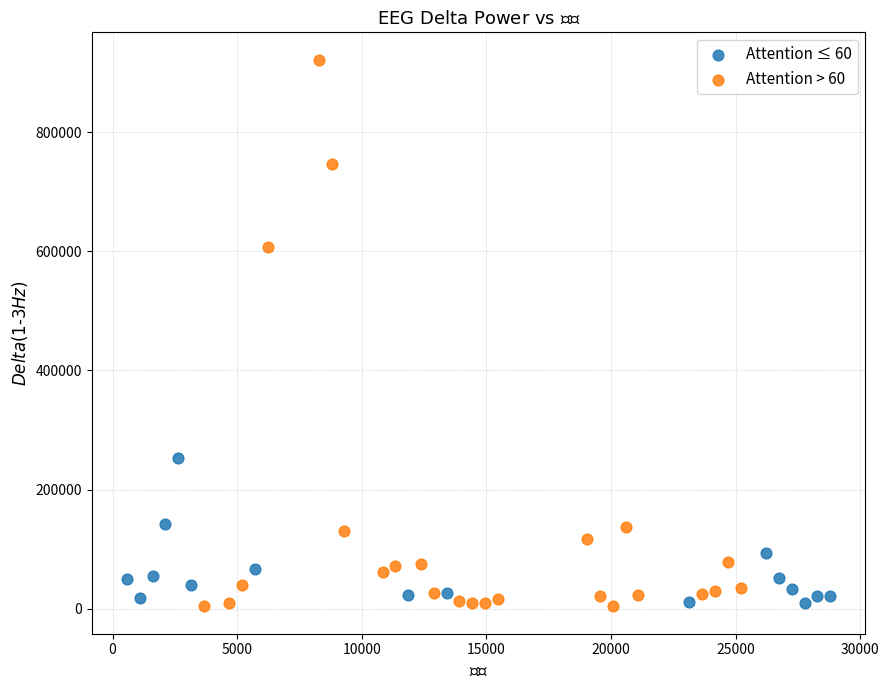

Which series contains the highest Y value?

Attention > 60